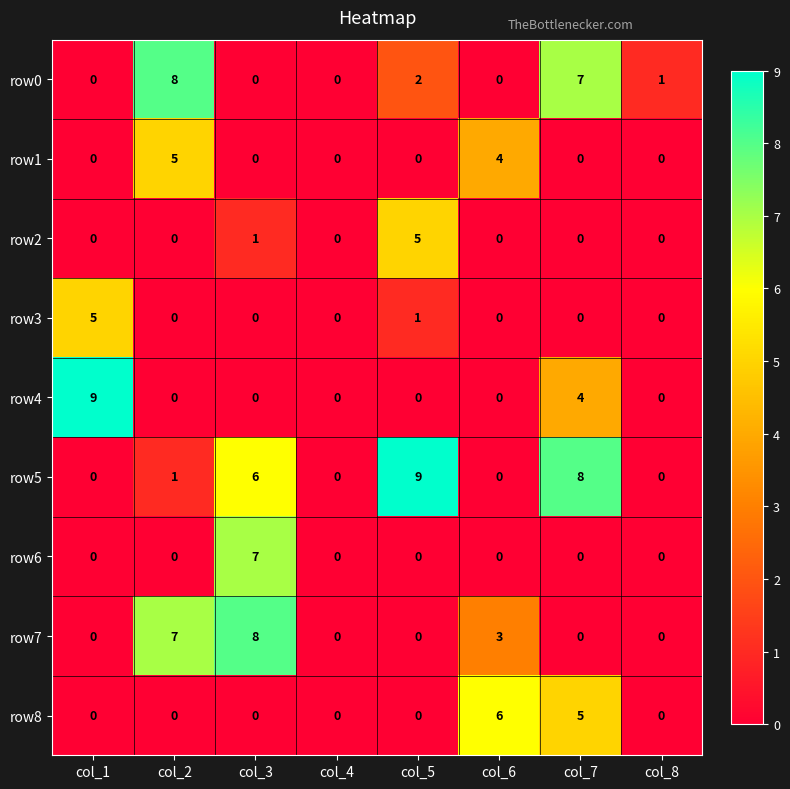

What is the highest value of the row0 series?

8